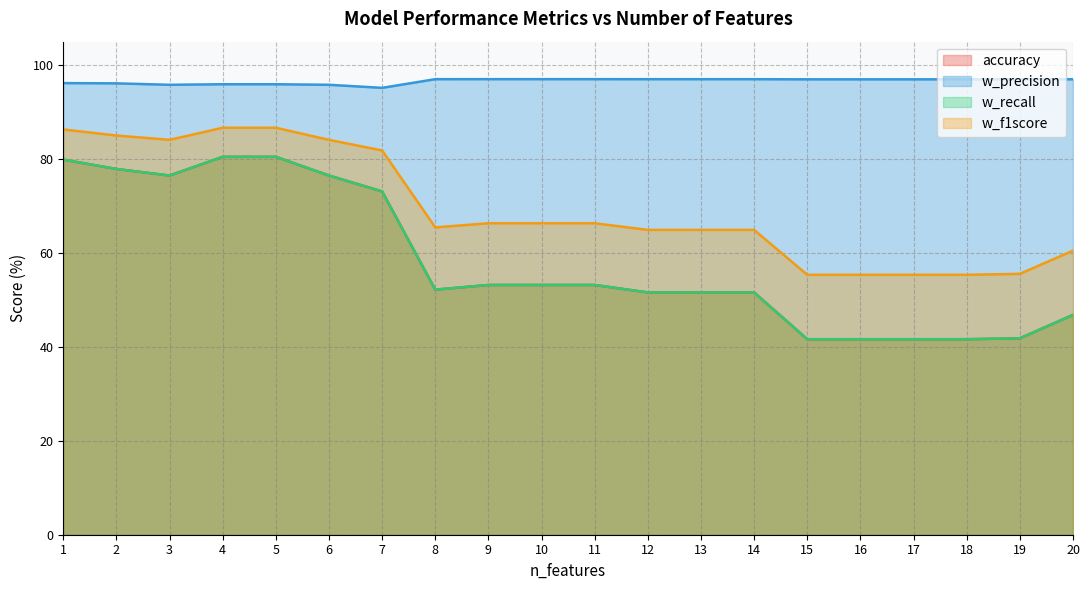

True or false: w_f1score and w_recall cross at least once.

False